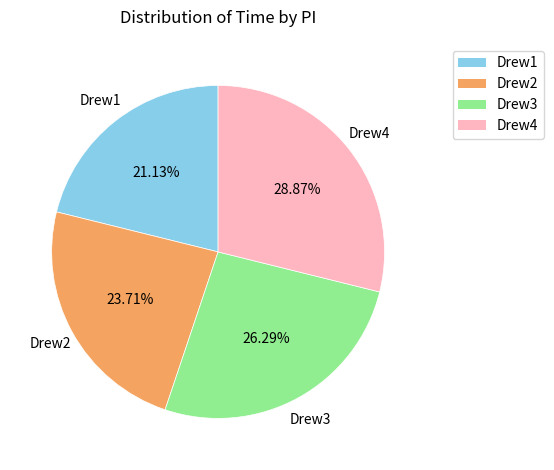

Between Drew2 and Drew3, which is larger?

Drew3